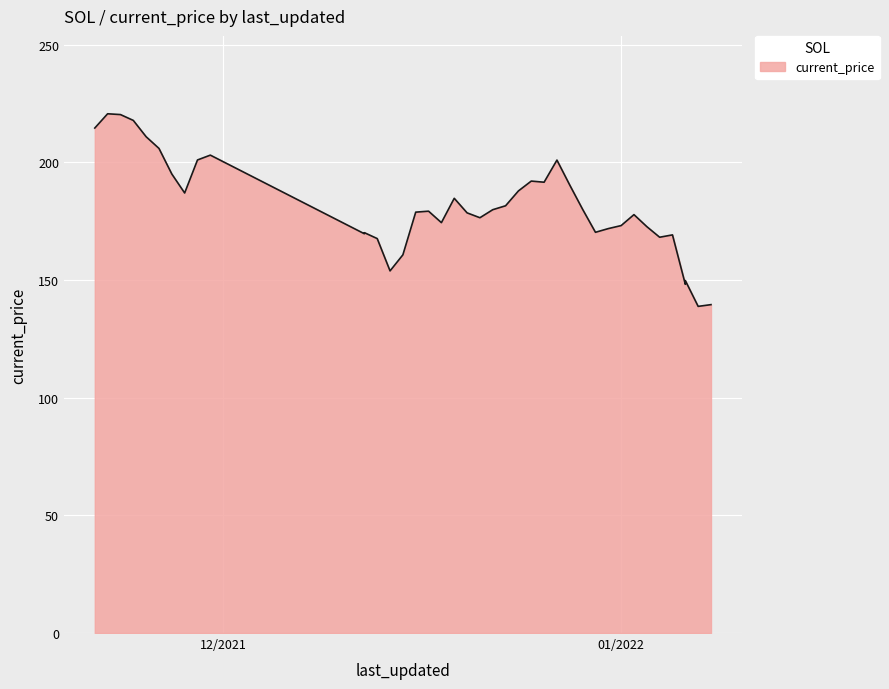

The chart shows a value of 203.1 at 11/30/2021. True or false?

True